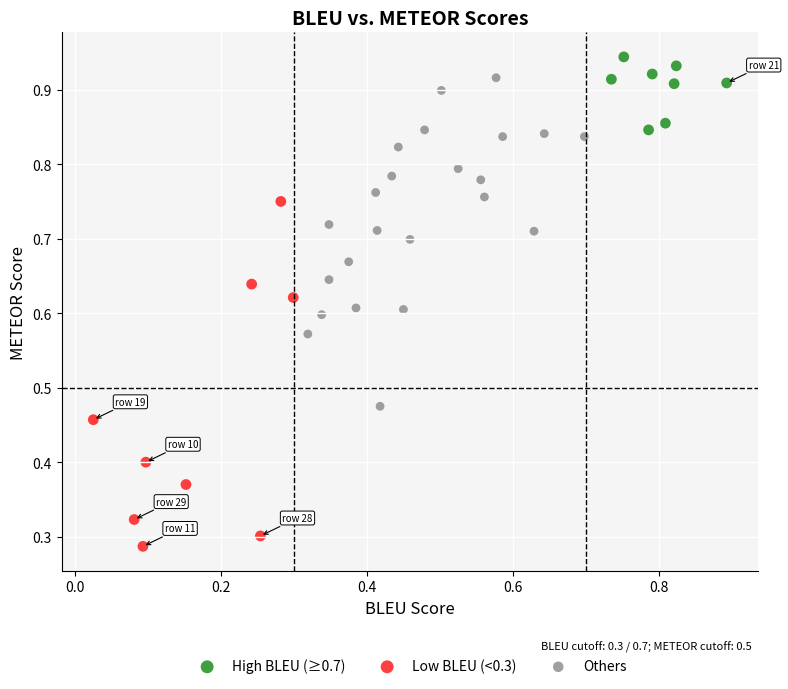

Which series contains the highest Y value?

High BLEU (≥0.7)